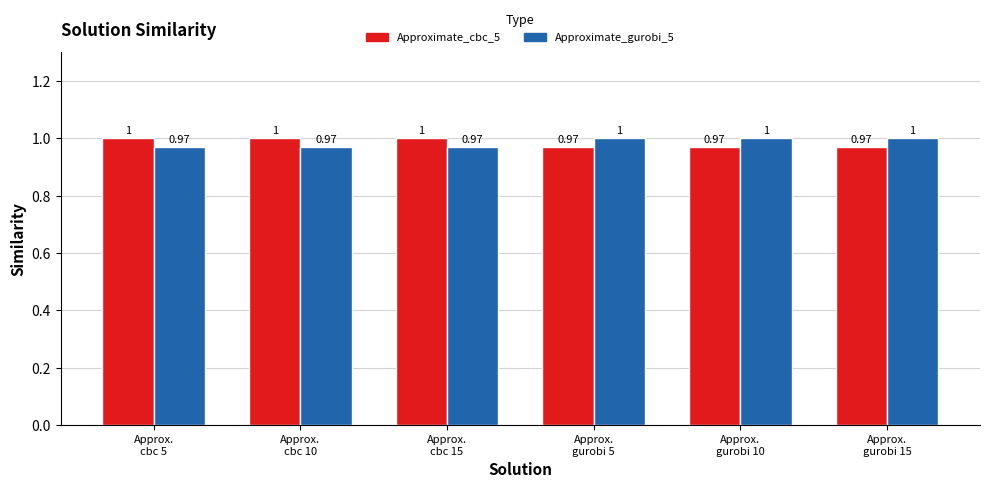

What is the minimum value for Approximate_cbc_5?

1.0